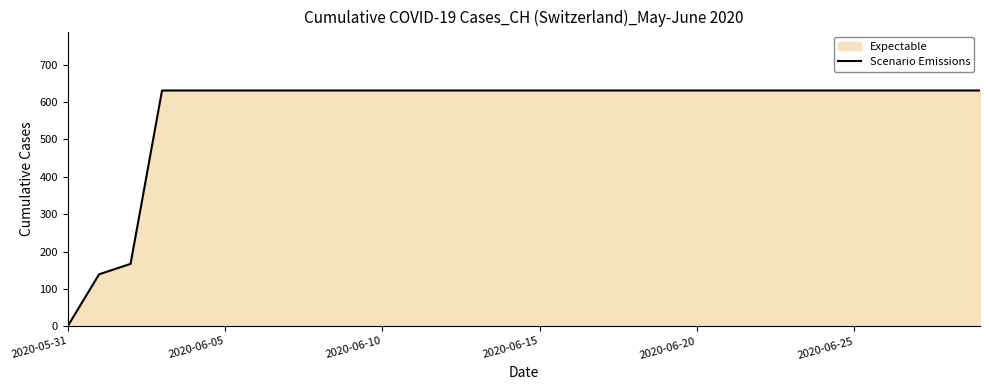

What is the difference between the maximum and minimum values?

631